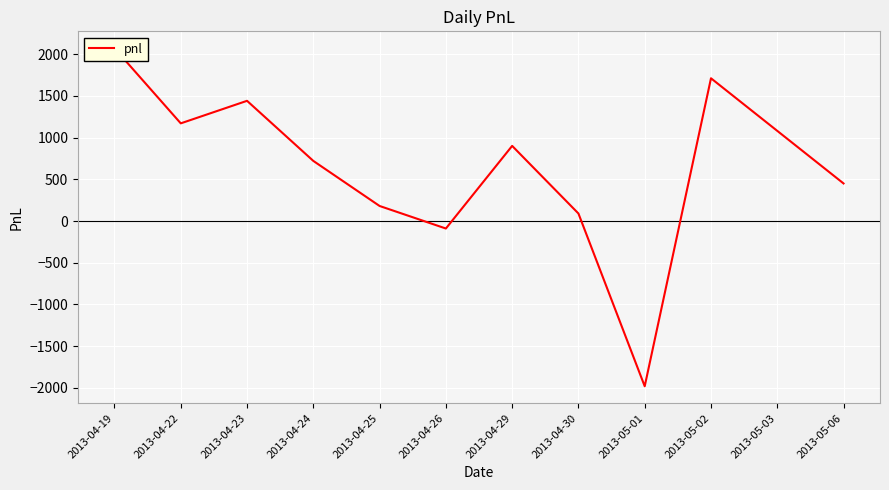

The value at 2013-04-29 is 1185. True or false?

False